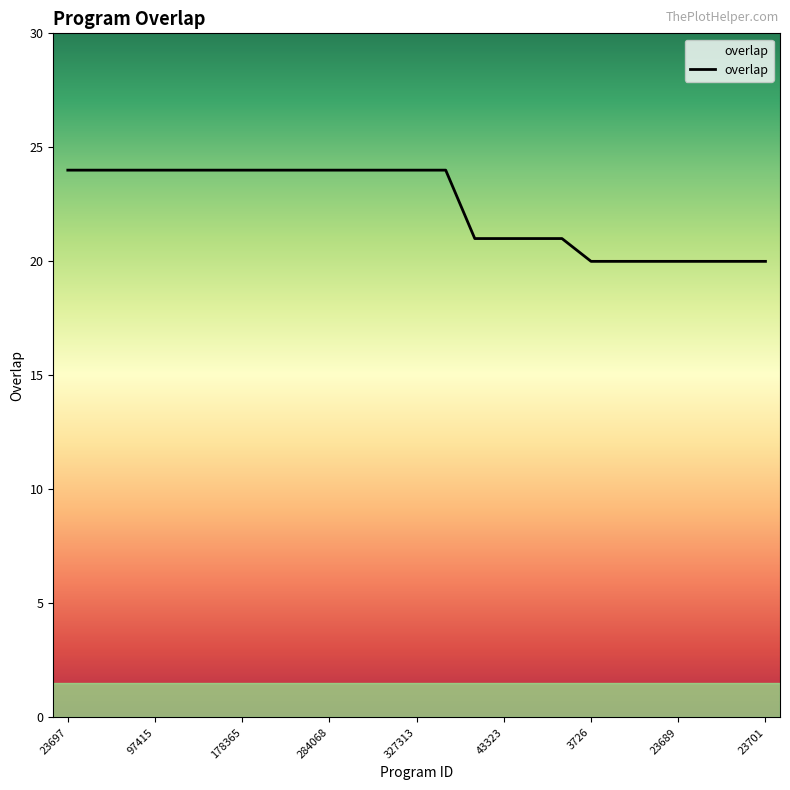

What is the difference between the second highest and second lowest values?

4